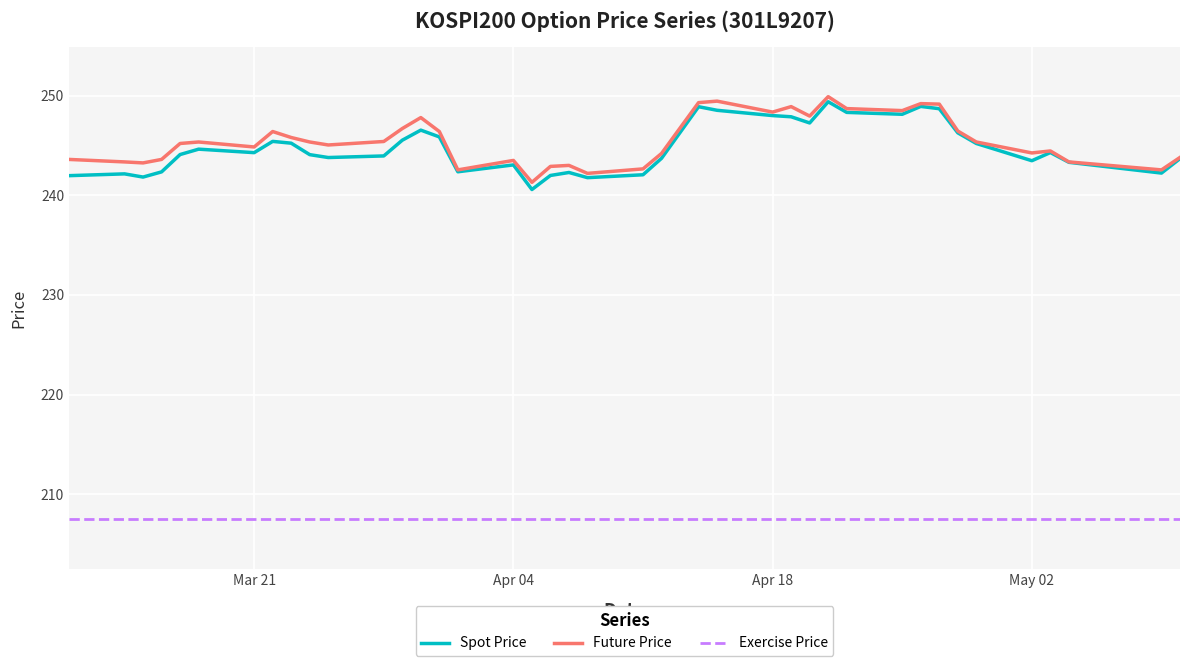

True or false: Exercise Price and Spot Price cross at least once.

False